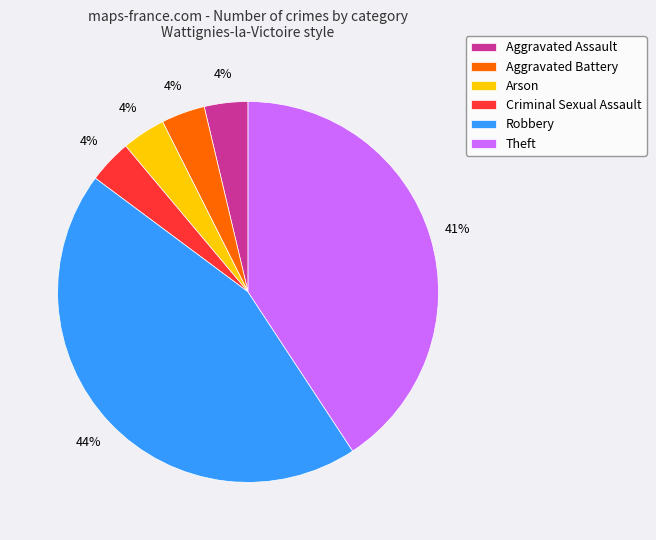

True or false: Criminal Sexual Assault accounts for 4% of the total.

True